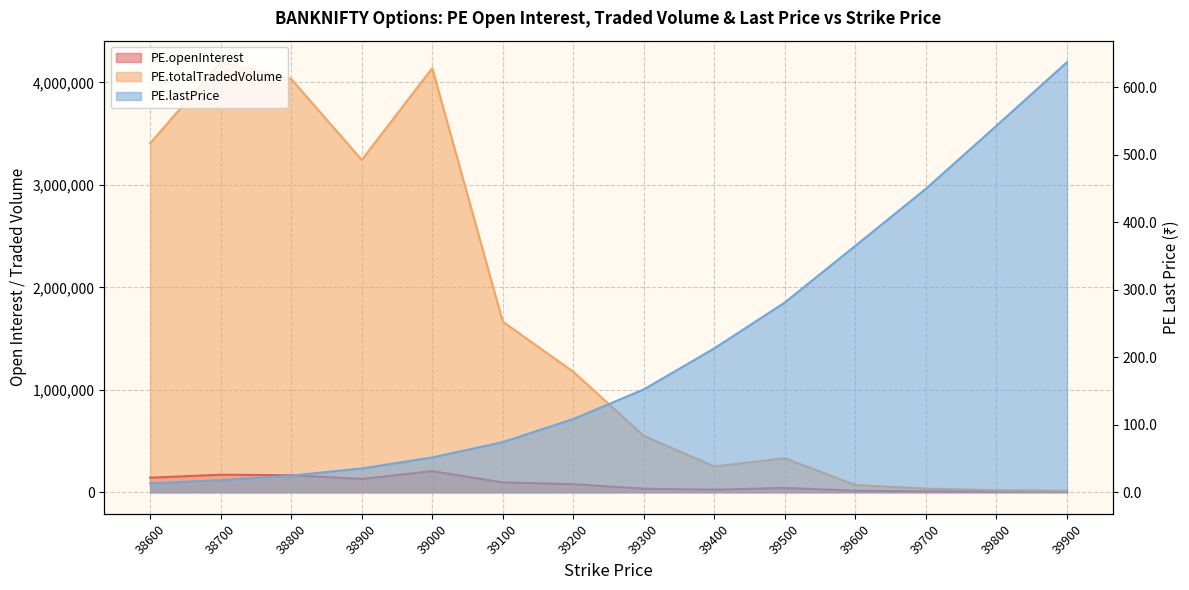

True or false: PE.lastPrice and PE.openInterest intersect in this chart.

False